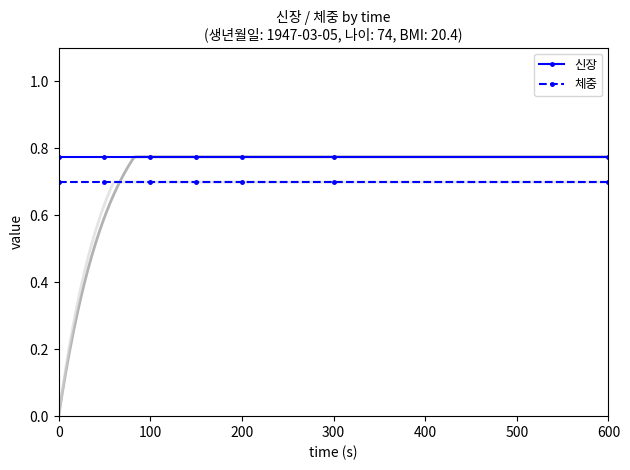

Which series has the widest spread of values?

신장